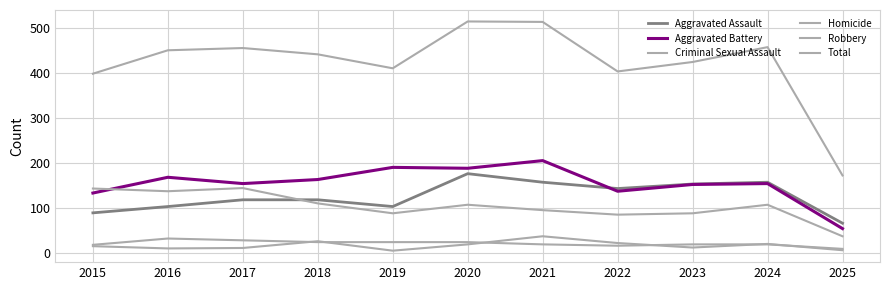

Does the chart display data point markers on the line(s)?

No